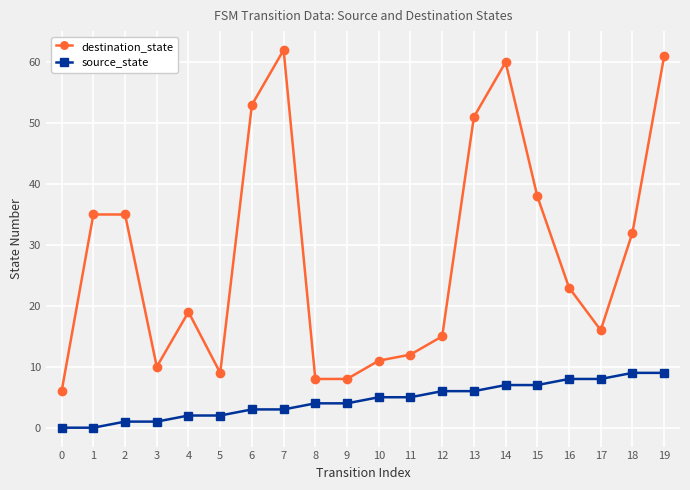

What are all the series names shown in the legend?

destination_state, source_state